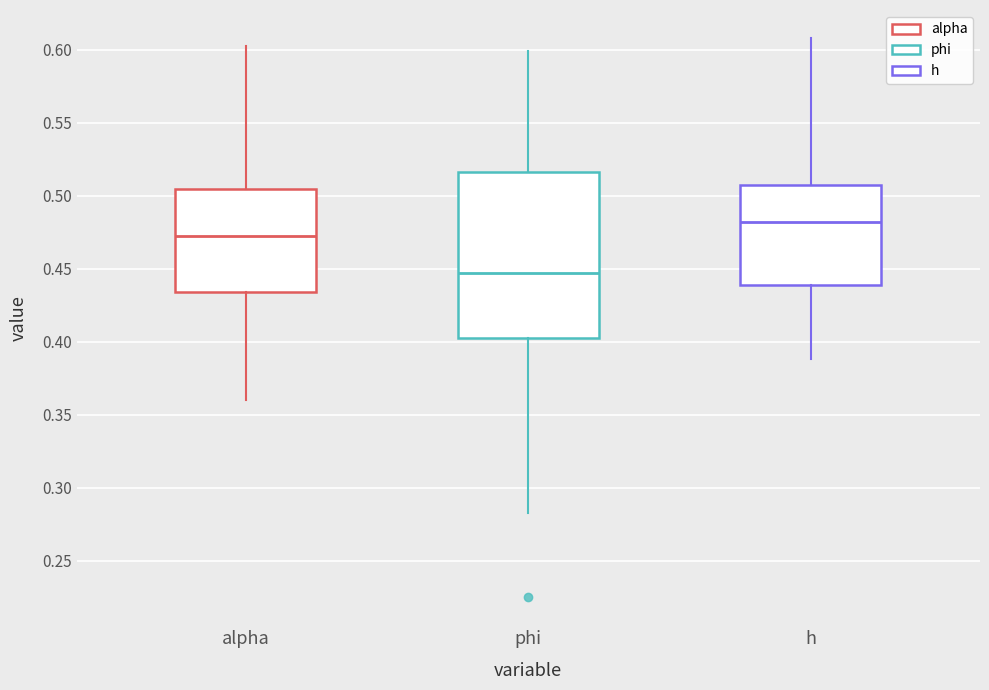

Which box is the tallest, from its lower edge to its upper edge?

phi